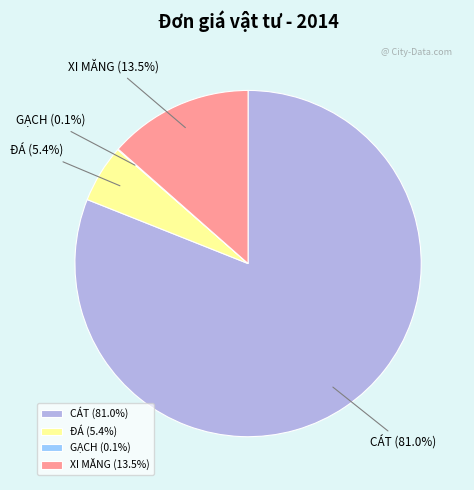

Is there any slice that represents more than half of the pie?

Yes